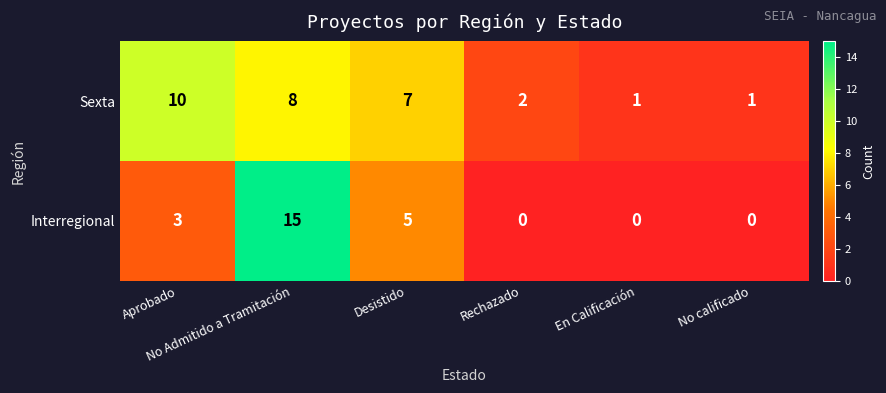

How many positive values does the Interregional series have?

3